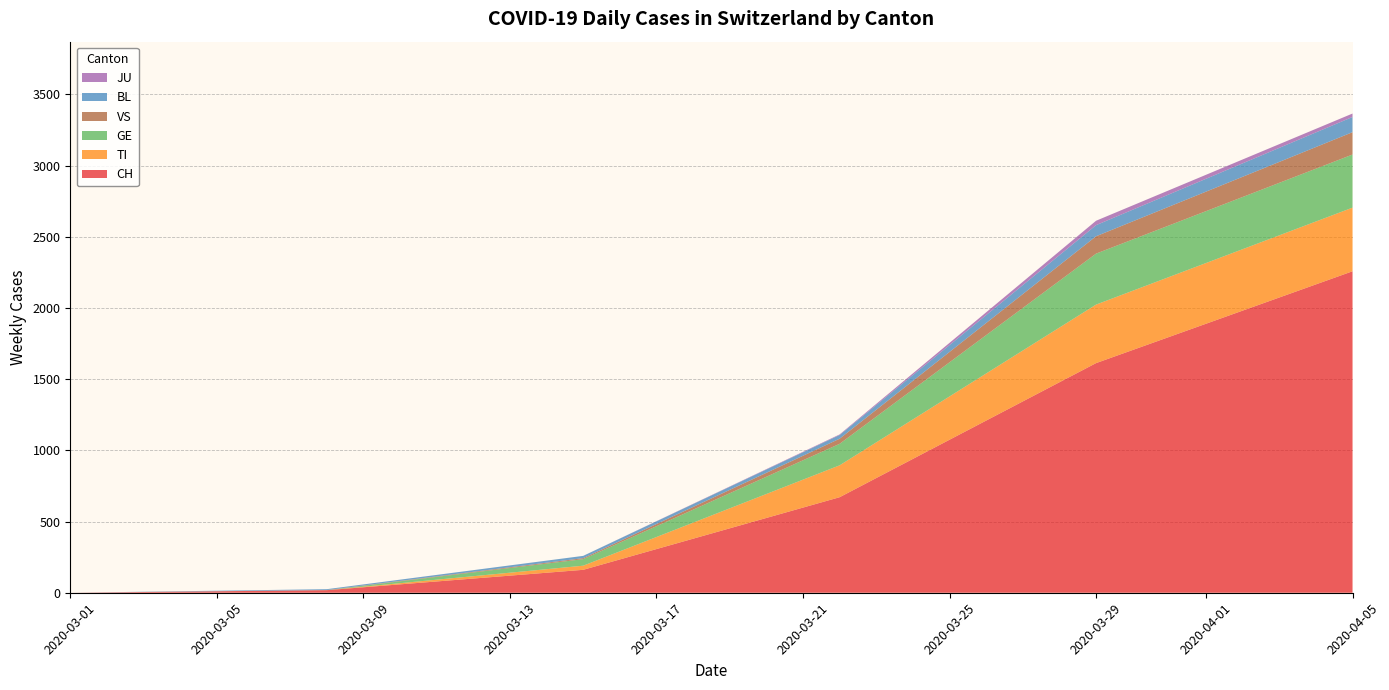

What is the maximum value for CH?

2258